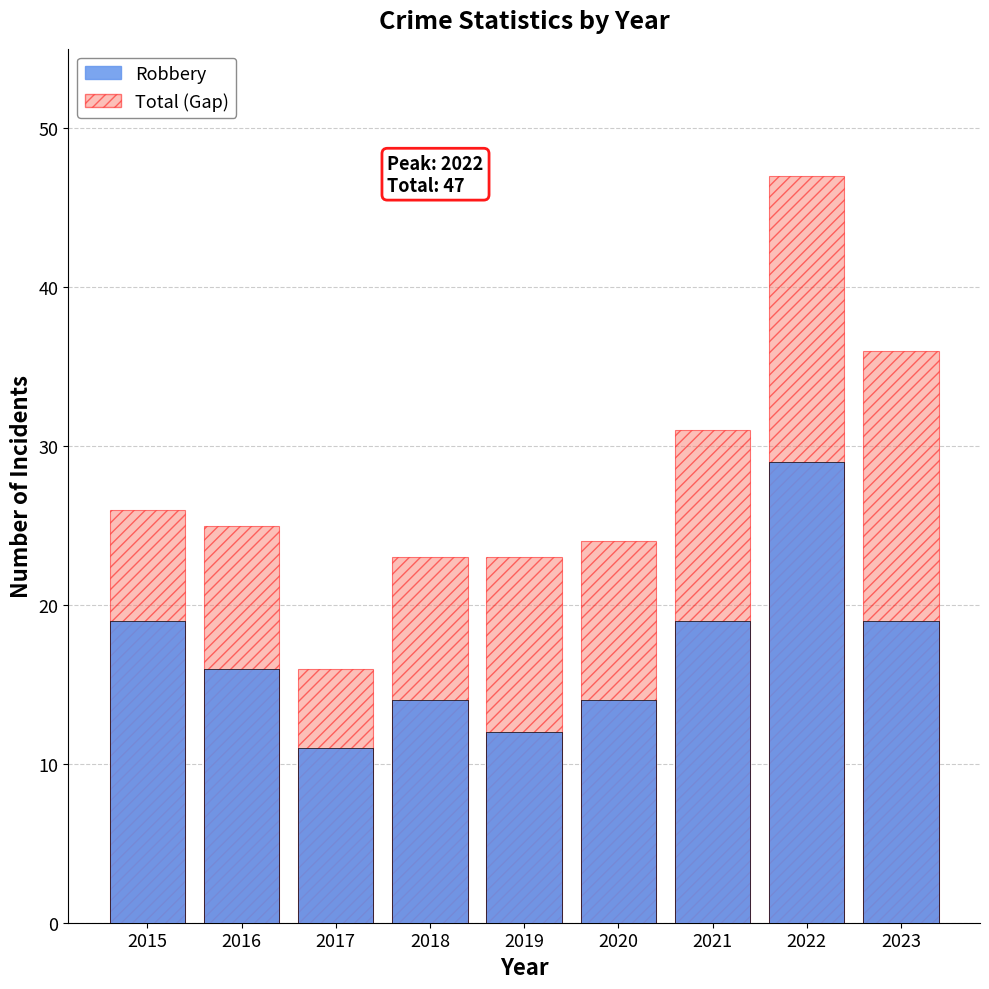

What is the value of the Robbery bar at the 1st from the left?

19